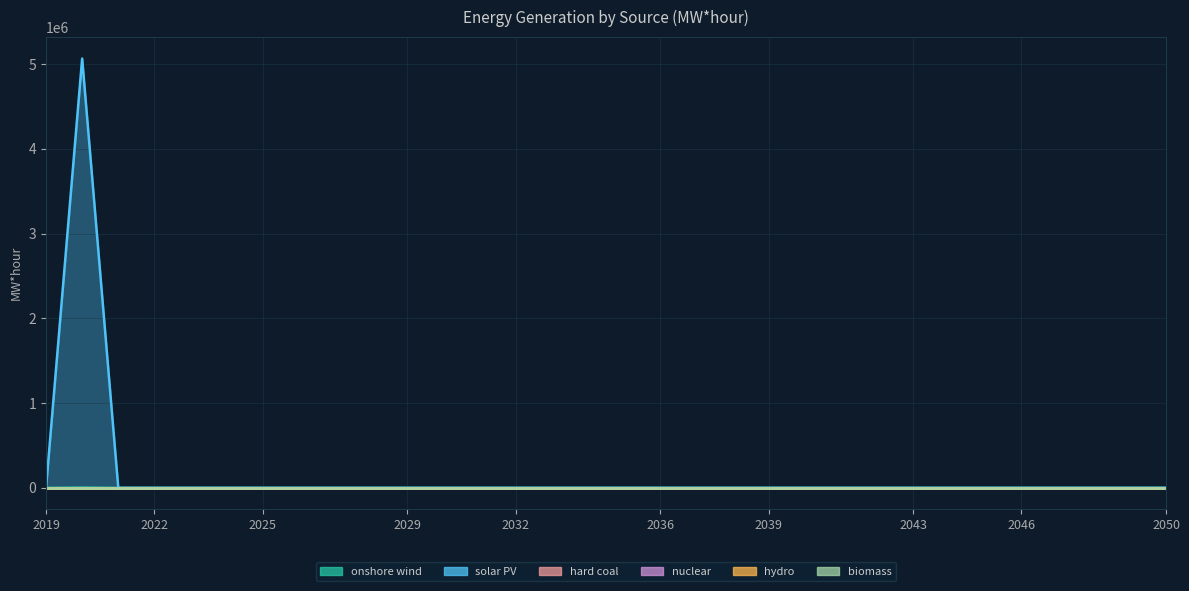

What is the maximum value shown in the chart?

5067266.6